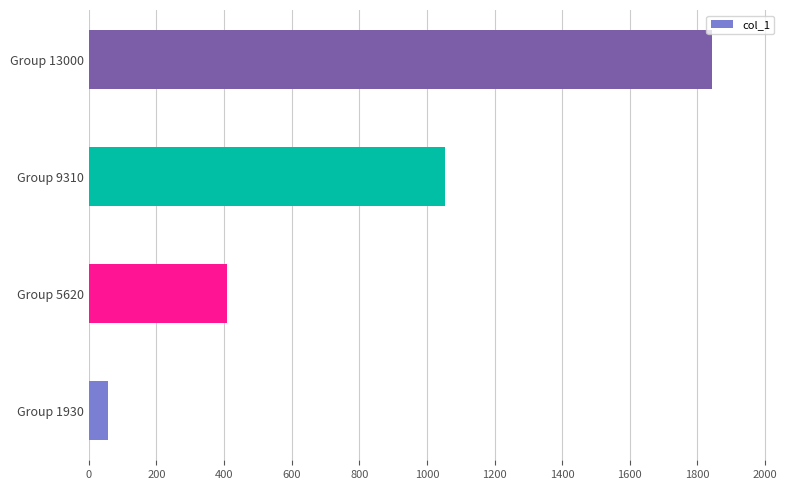

At which label is the value closest to 950?

Group 9310